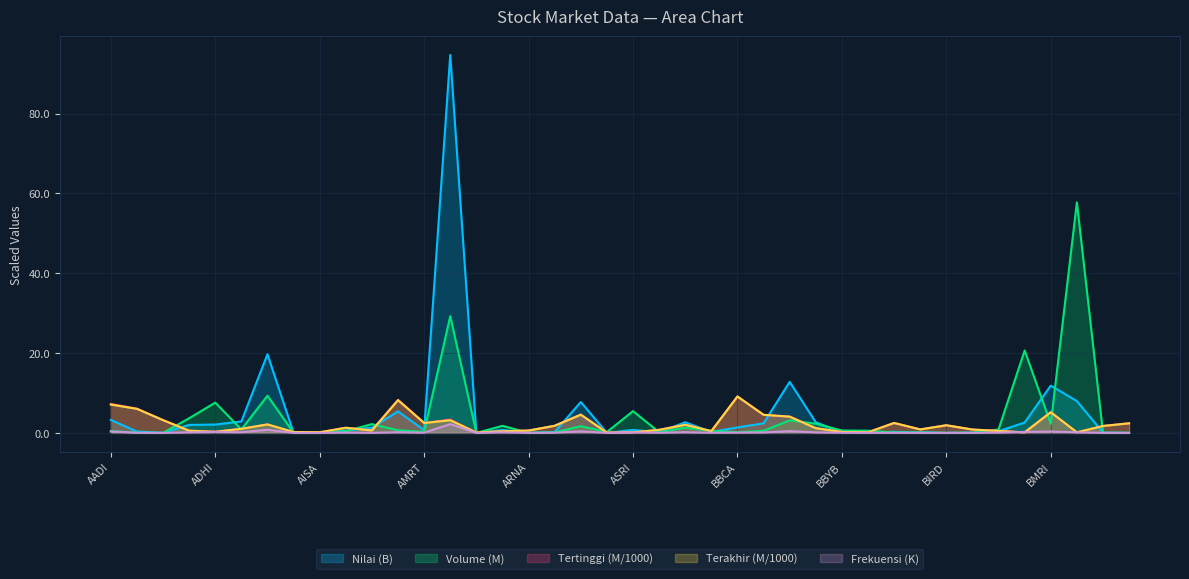

The value of Nilai at ARTO is 0.4. True or false?

False